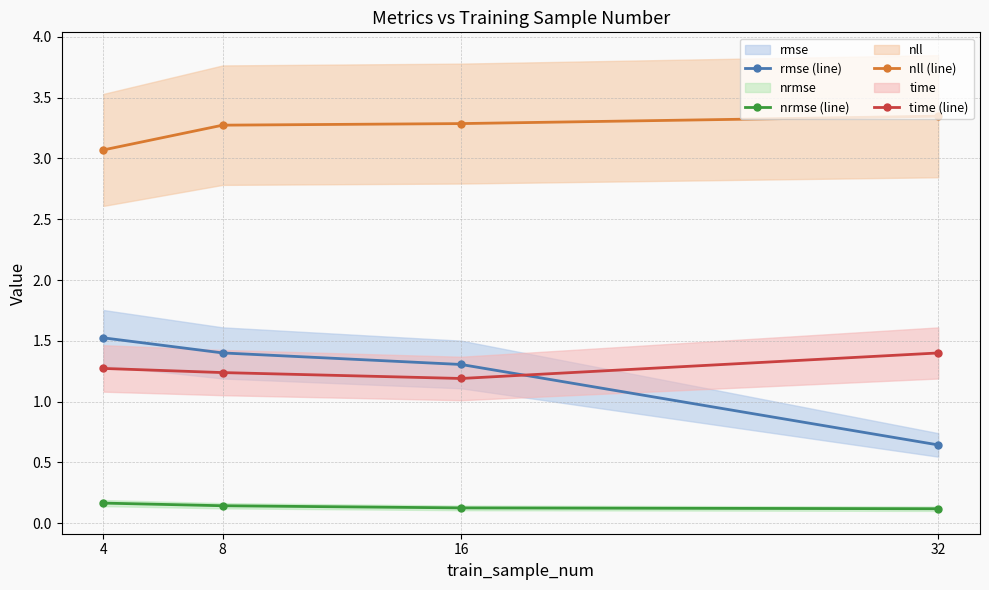

Rank the series by their maximum value, from highest to lowest.

nll (line), rmse (line), time (line), nrmse (line)